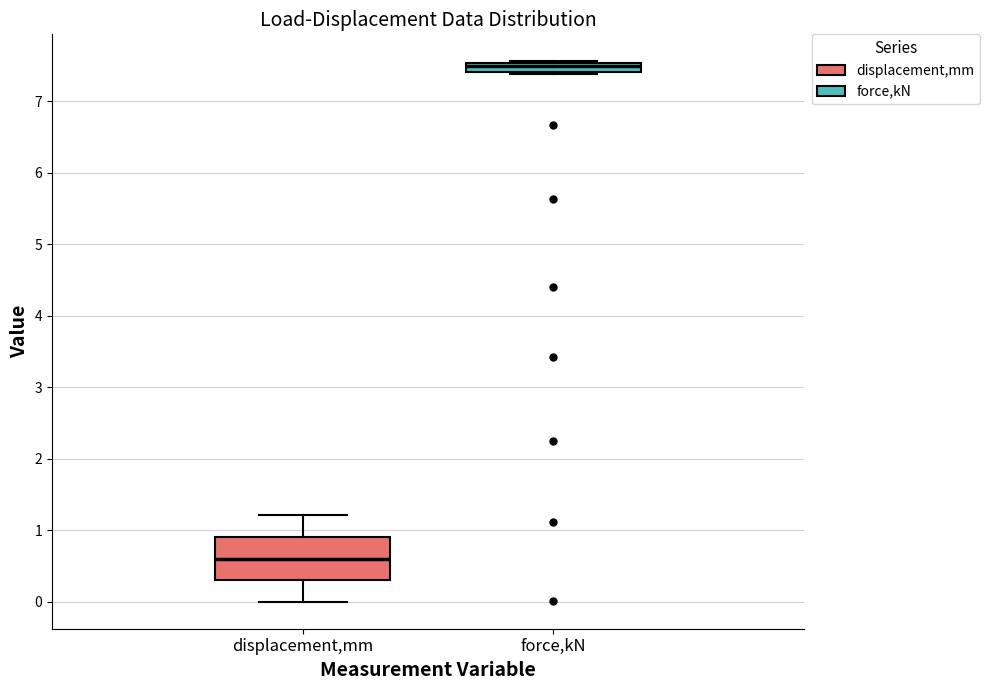

Which box is the tallest, from its lower edge to its upper edge?

displacement,mm